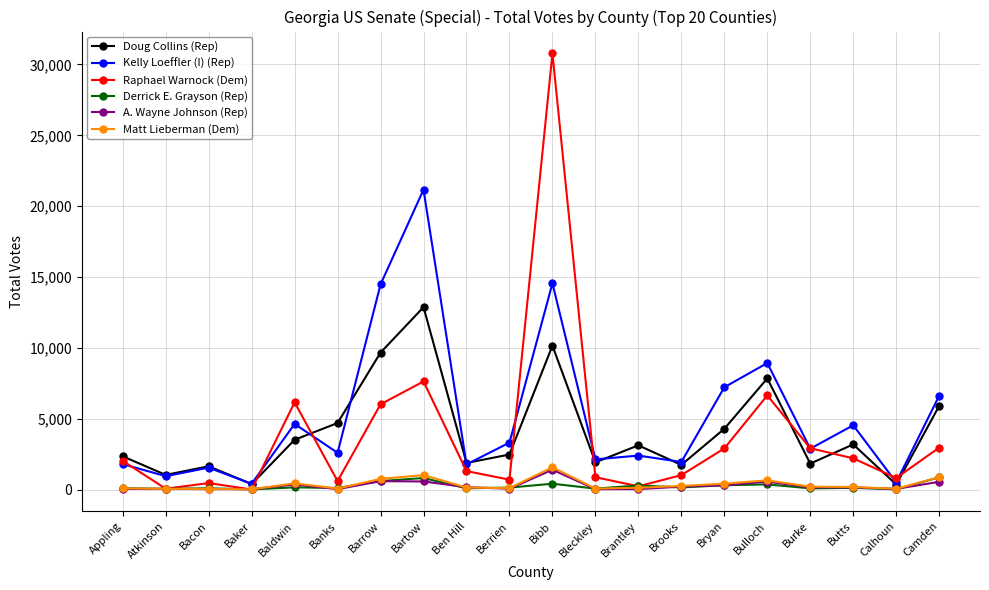

Does the chart have visible grid lines?

Yes